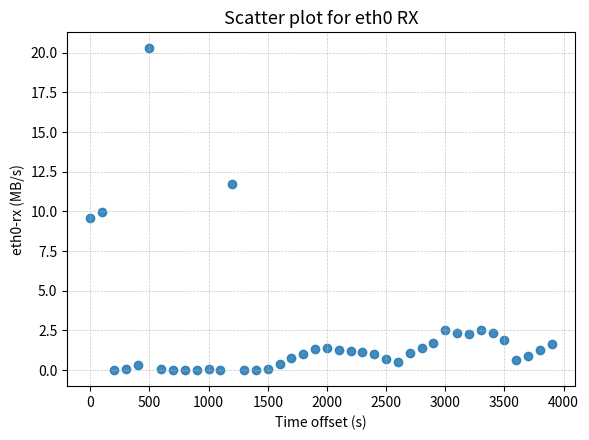

What is the range of X values (max minus min)?

3900.0